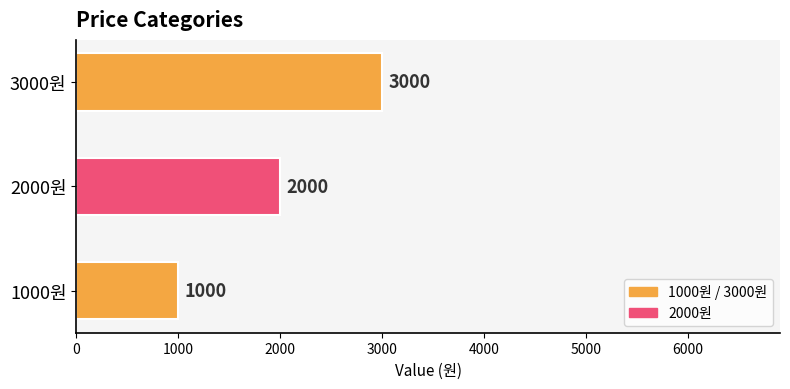

Rank the categories by value from highest to lowest.

3000원, 2000원, 1000원